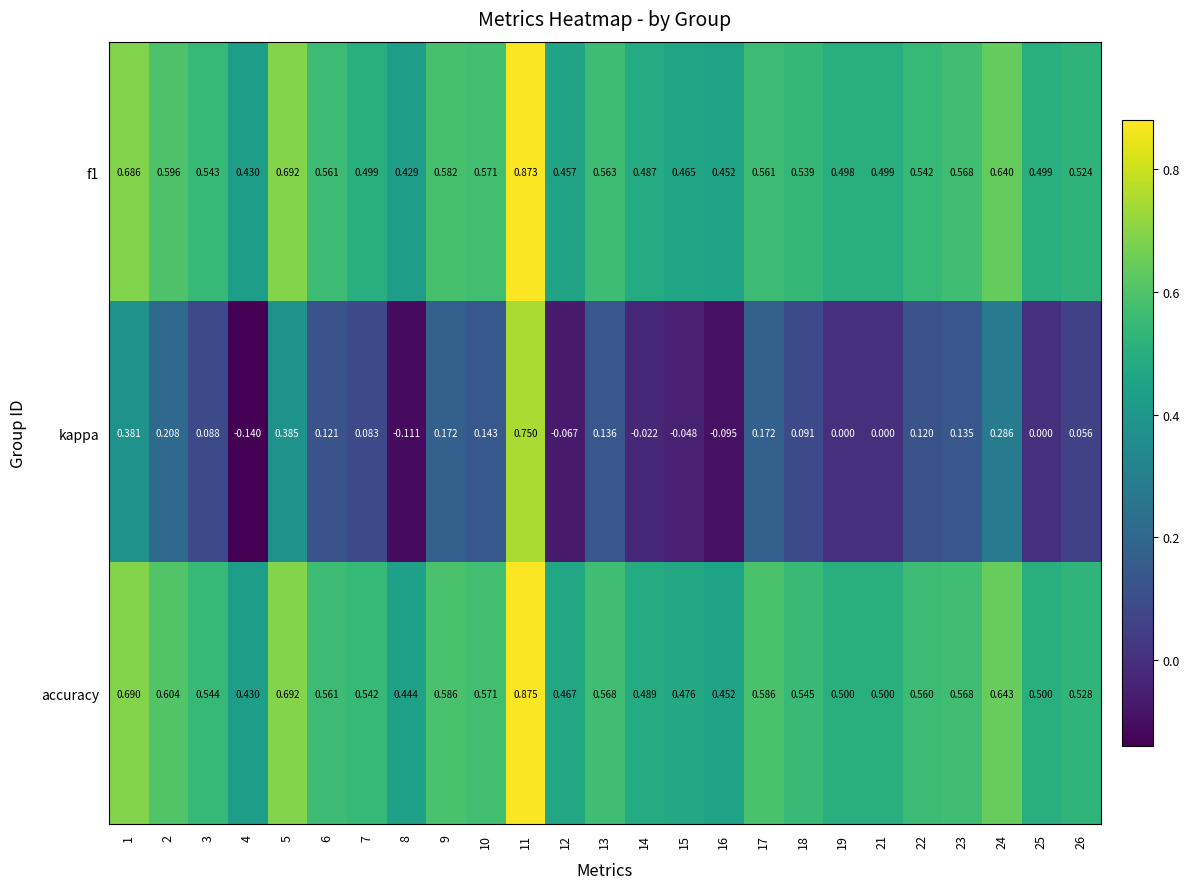

Is the value of accuracy at 3 greater than the value of kappa at 4?

Yes